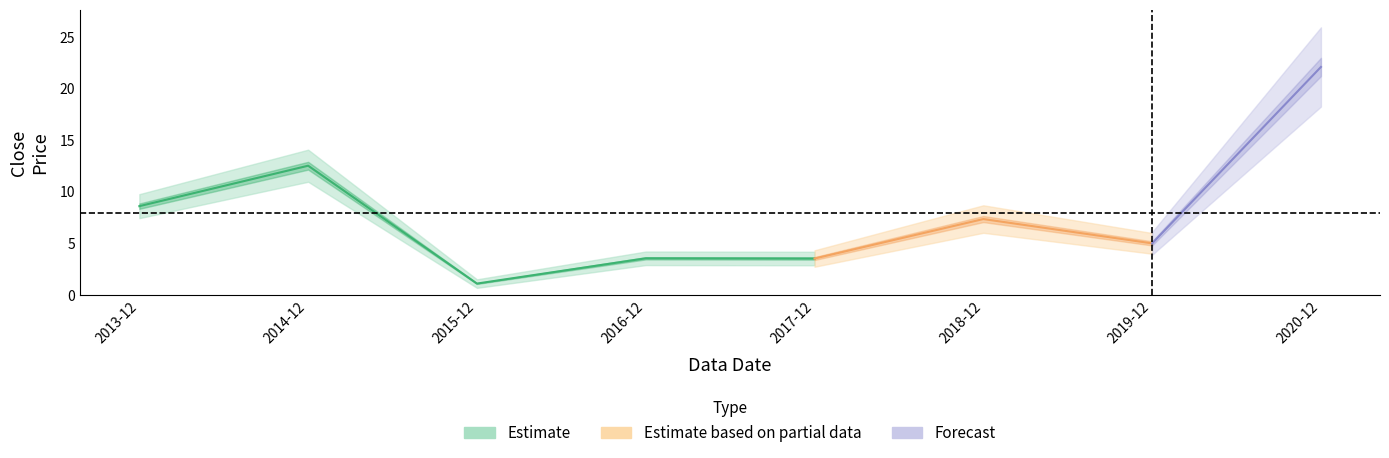

At which category does the chart reach its minimum across all series?

2015-12